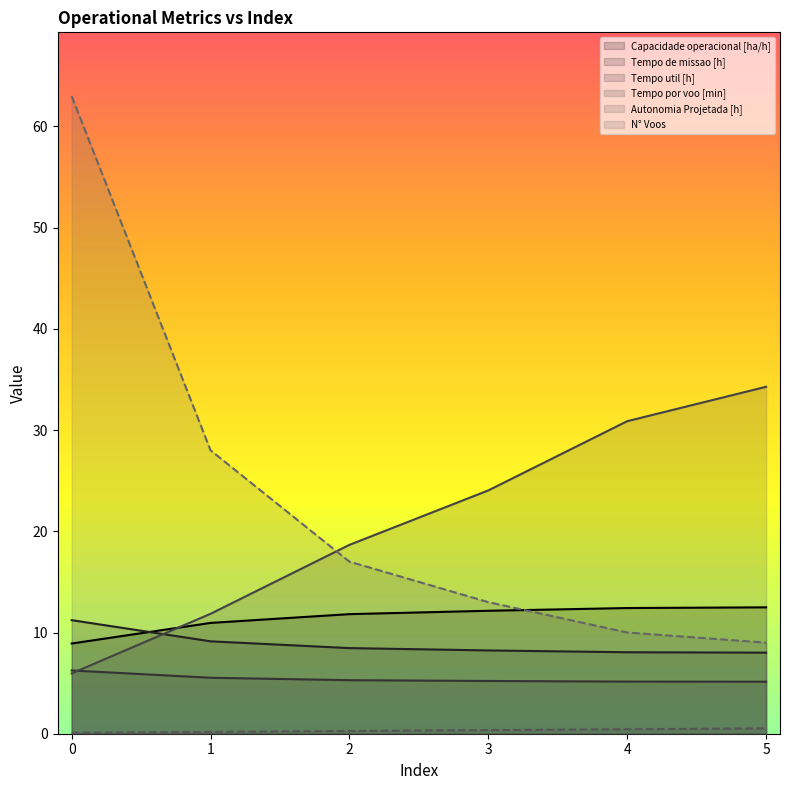

Reading right to left, what are all the values shown in this chart?

Capacidade operacional [ha/h]: 12.5	12.4	12.1	11.8	10.9	8.9
Tempo de missao [h]: 8.0	8.1	8.2	8.5	9.1	11.2
Tempo util [h]: 5.1	5.2	5.2	5.3	5.5	6.2
Tempo por voo [min]: 34.3	30.9	24.0	18.7	11.8	6.0
Autonomia Projetada [h]: 0.5	0.4	0.4	0.3	0.2	0.1
N° Voos: 9.0	10.0	13.0	17.0	28.0	63.0